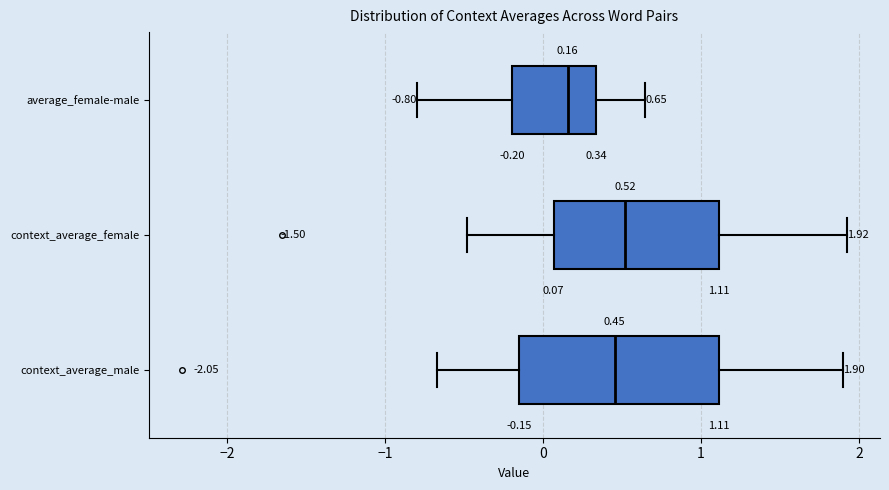

Which box has the furthest to the left median line?

average_female-male